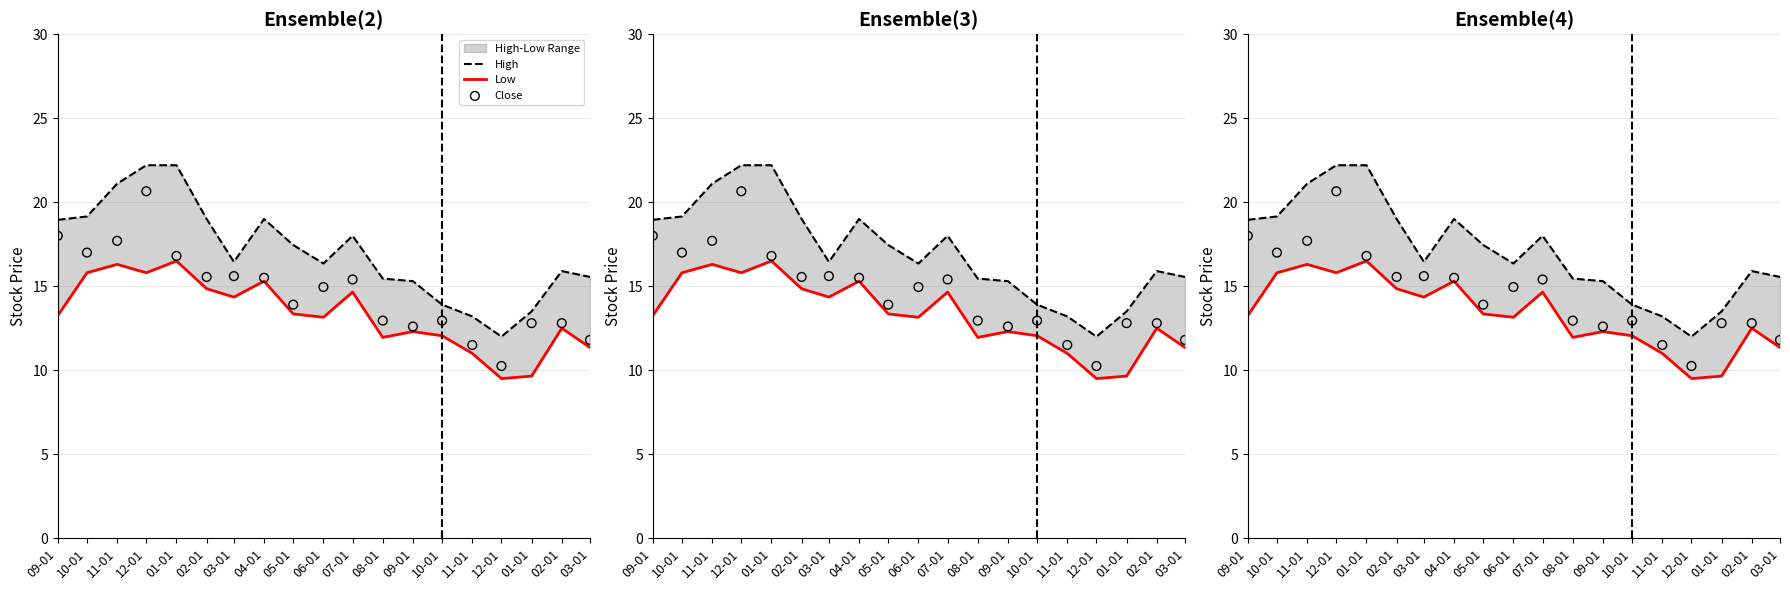

Which series reaches the minimum Y coordinate?

Low